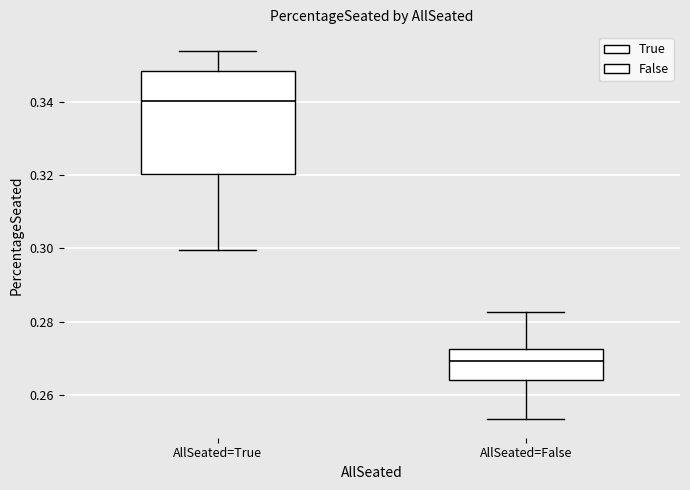

Reading left to right, read every box against the y-axis: the position of its median line, the range the box covers, and the ends of its whiskers. The values are not printed on the chart, so give them approximately, as read against the axis.

AllSeated=True: median 0.340, box 0.320 to 0.348, whiskers 0.300 to 0.354
AllSeated=False: median 0.270, box 0.264 to 0.272, whiskers 0.254 to 0.282